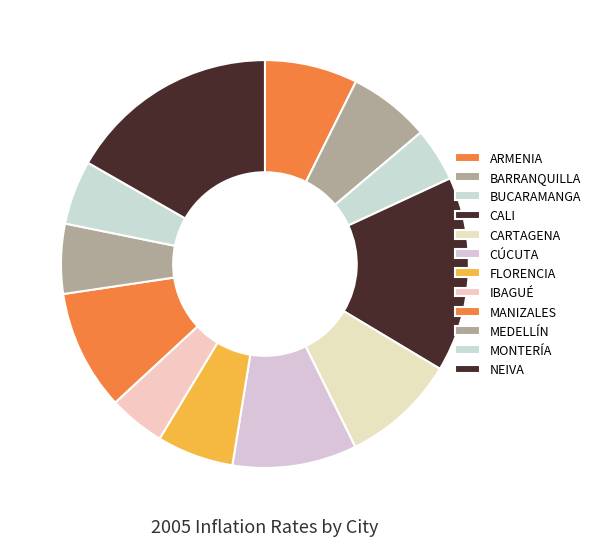

What is the smallest slice in the pie chart?

BUCARAMANGA